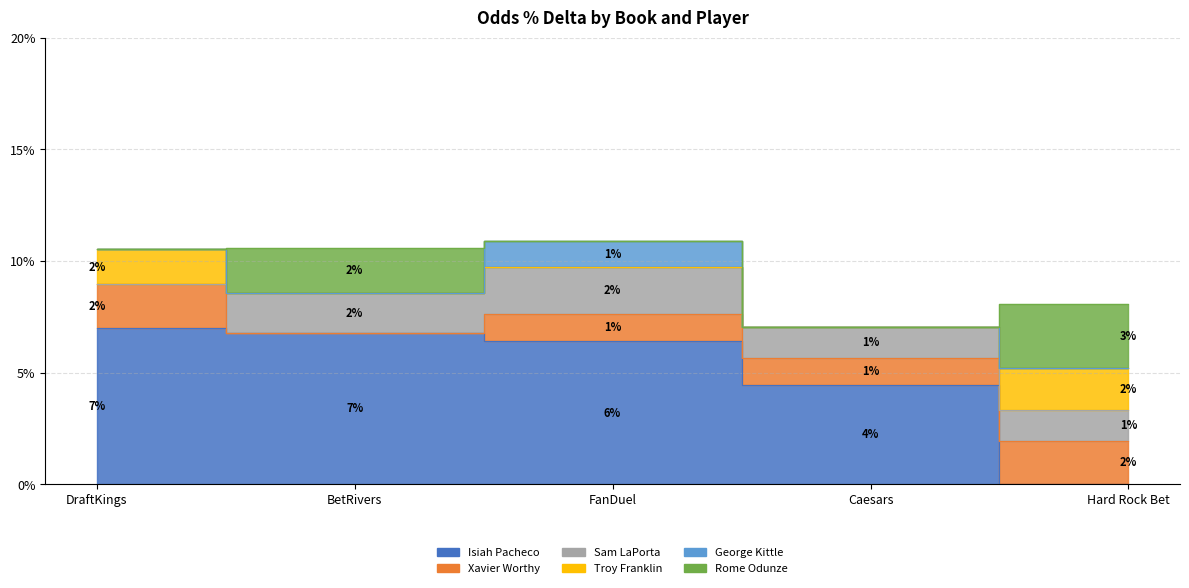

How many interior local valleys does the Xavier Worthy series have?

1